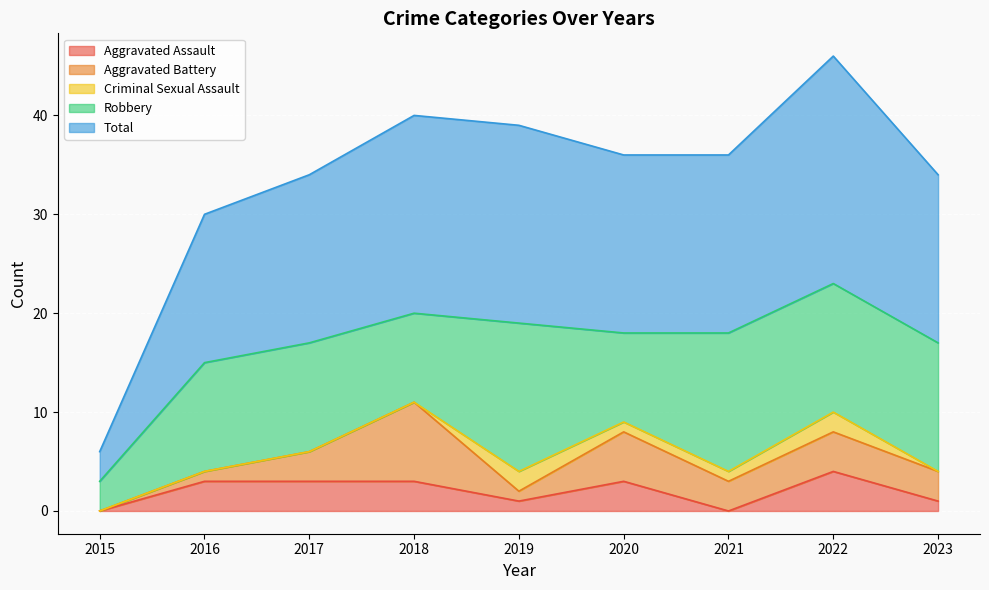

Reading left to right, what are all the values shown in this chart?

Aggravated Assault: 0	3	3	3	1	3	0	4	1
Aggravated Battery: 0	1	3	8	1	5	3	4	3
Criminal Sexual Assault: 0	0	0	0	2	1	1	2	0
Robbery: 3	11	11	9	15	9	14	13	13
Total: 3	15	17	20	20	18	18	23	17